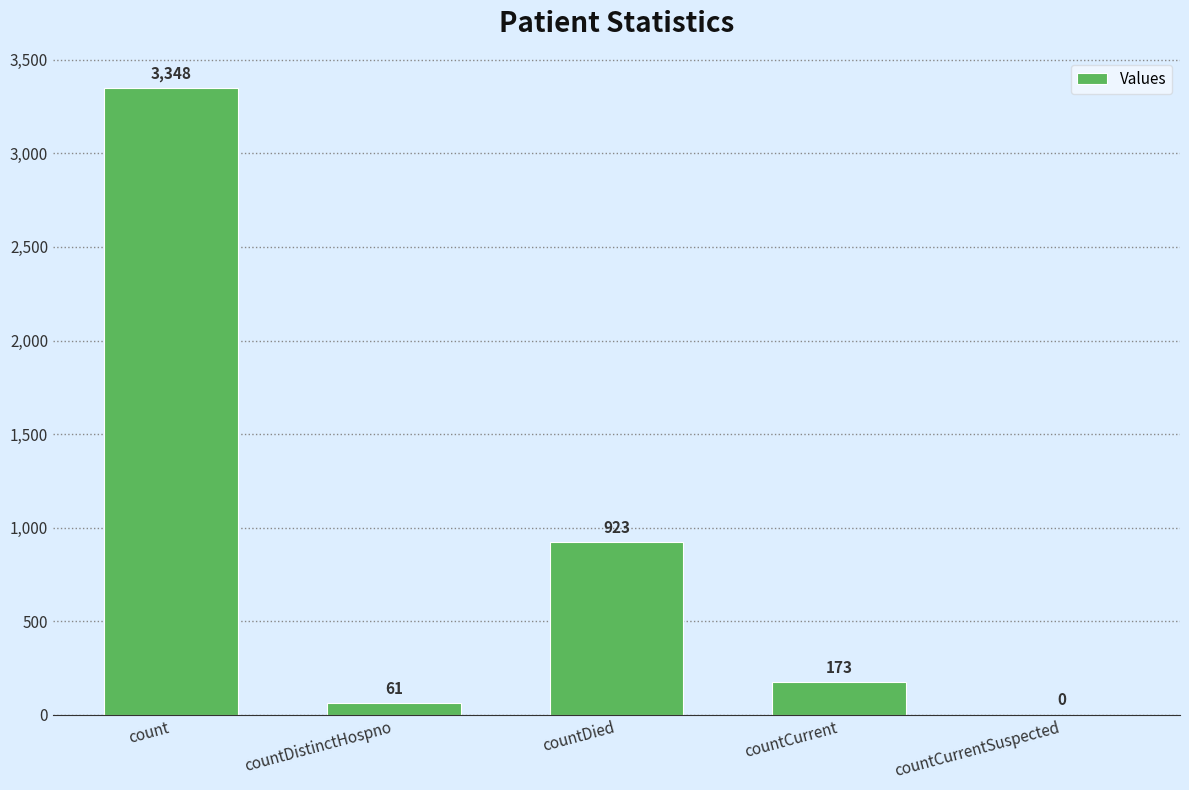

Read the value at countDistinctHospno, to the nearest 50.

50